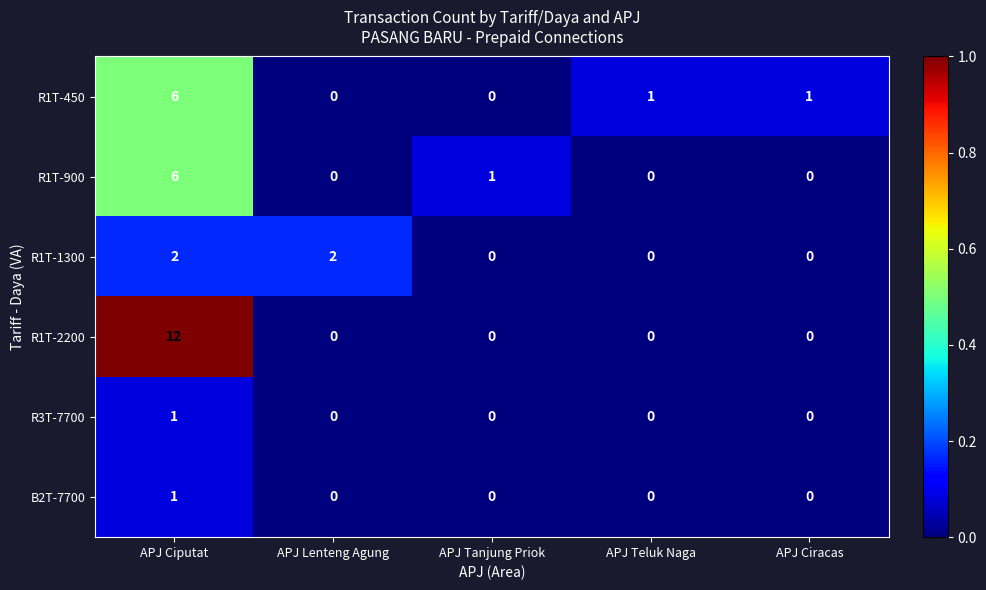

Which series has the widest spread of values?

R1T-2200